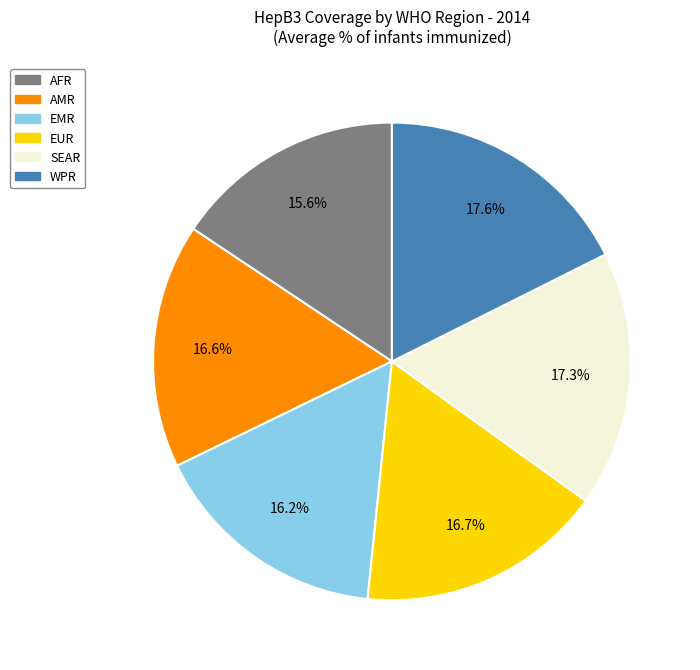

Does any single category account for the majority?

No